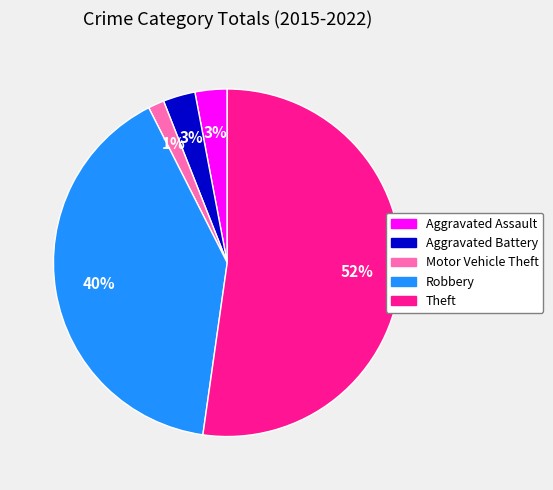

How many segments does this pie chart have?

5